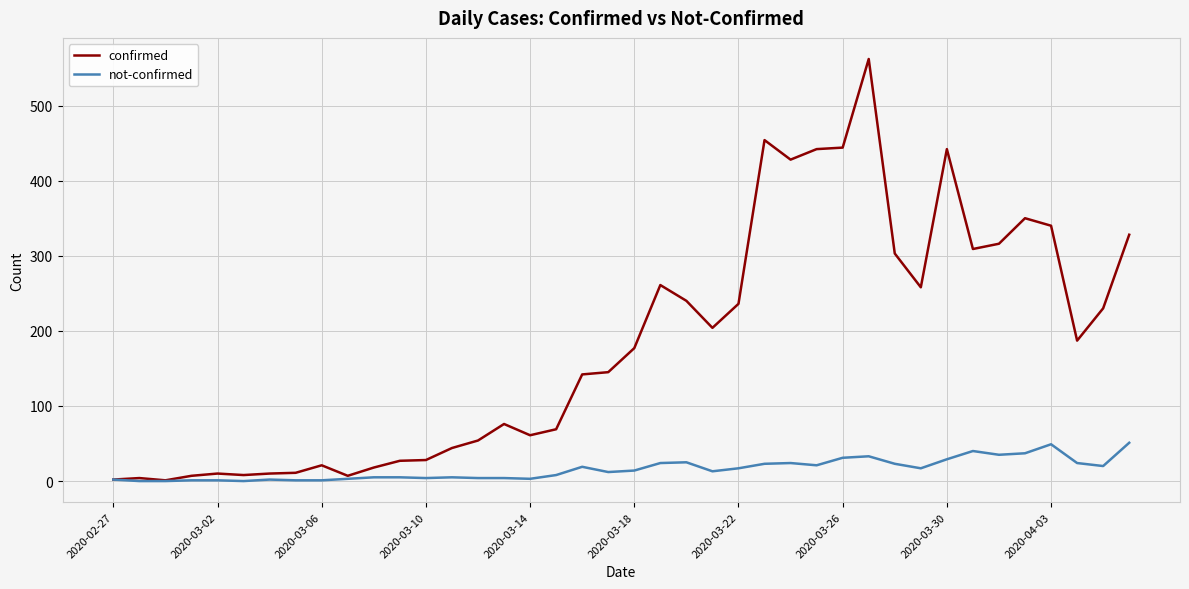

What is the highest value of the confirmed series?

562